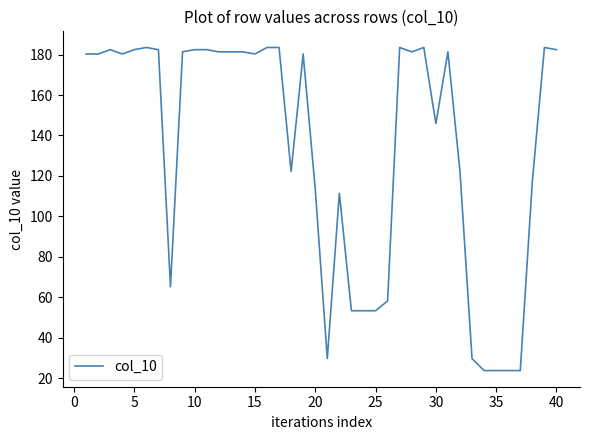

What is the minimum value shown in the chart?

23.7